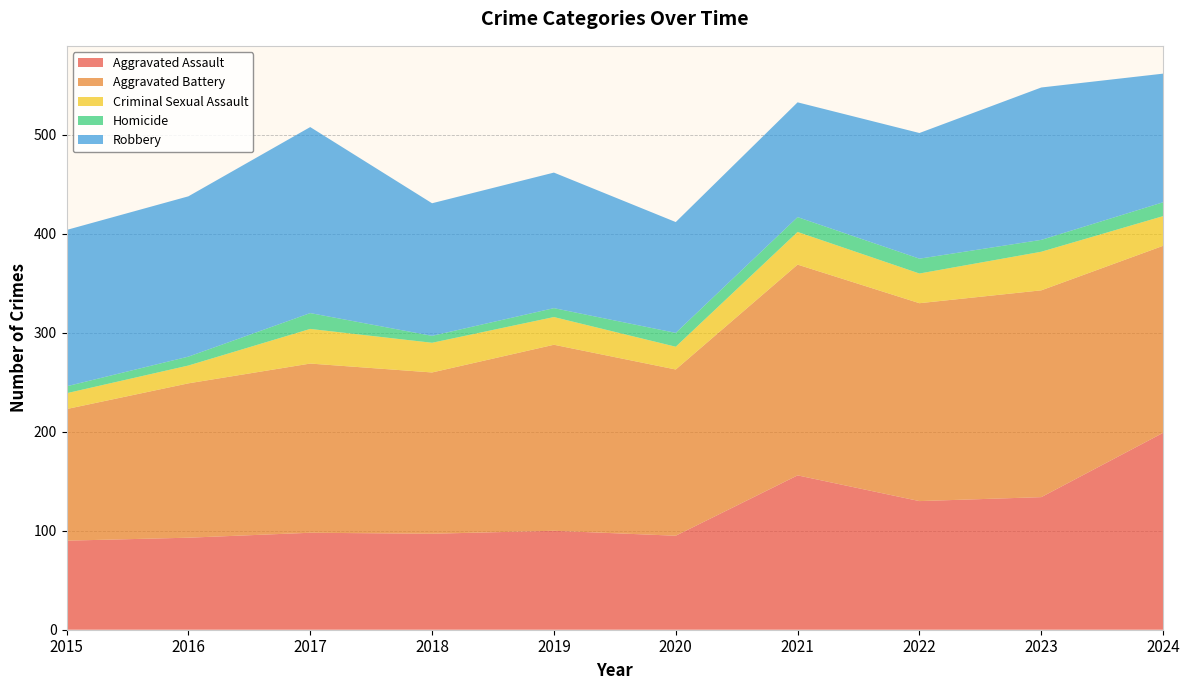

Reading left to right, what are all the values shown in this chart?

Aggravated Assault: 2015=90	2016=93	2017=98	2018=97	2019=100	2020=95	2021=156	2022=130	2023=134	2024=199
Aggravated Battery: 2015=133	2016=156	2017=171	2018=163	2019=188	2020=168	2021=213	2022=200	2023=209	2024=189
Criminal Sexual Assault: 2015=16	2016=18	2017=35	2018=30	2019=28	2020=23	2021=33	2022=30	2023=39	2024=30
Homicide: 2015=7	2016=9	2017=16	2018=7	2019=9	2020=14	2021=15	2022=15	2023=12	2024=14
Robbery: 2015=158	2016=162	2017=188	2018=134	2019=137	2020=112	2021=116	2022=127	2023=154	2024=130